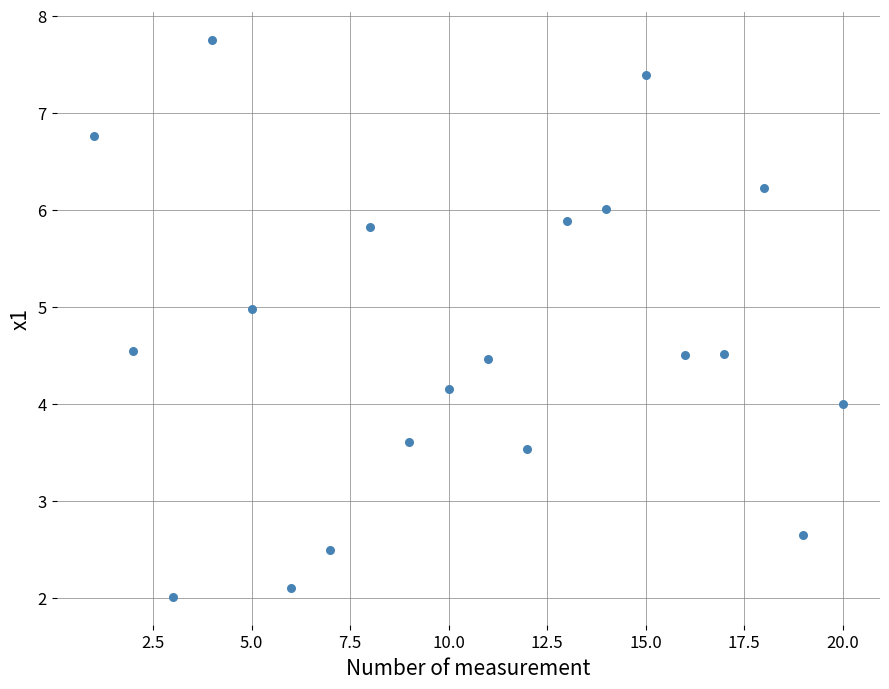

What is the range of X values (max minus min)?

19.0